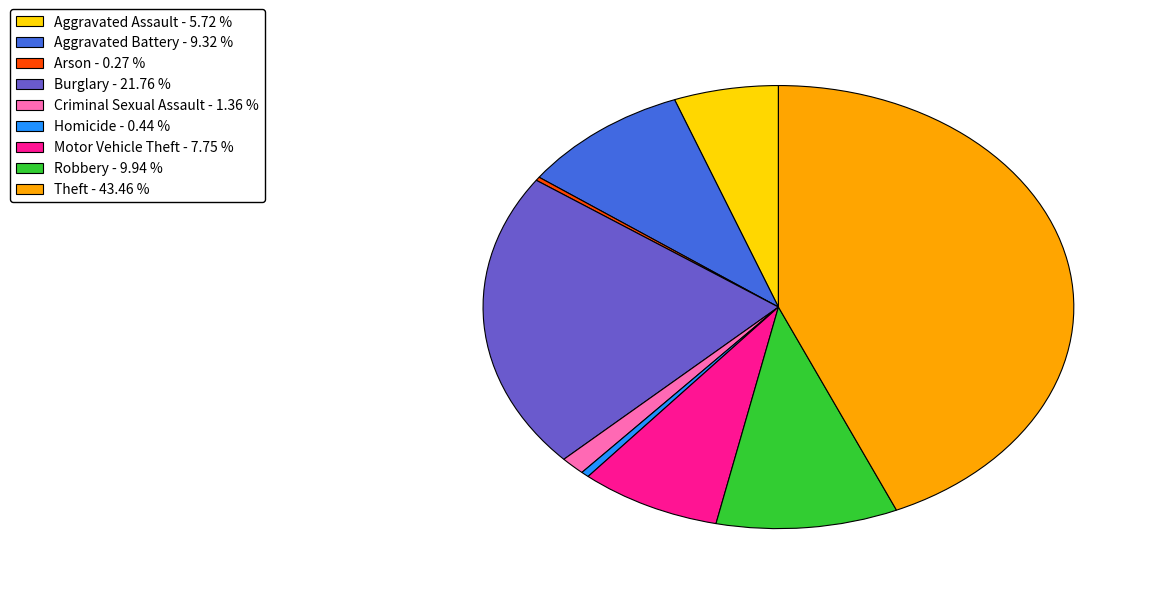

Is the sum of Aggravated Assault - 5.72 % and Aggravated Battery - 9.32 % greater than half?

No